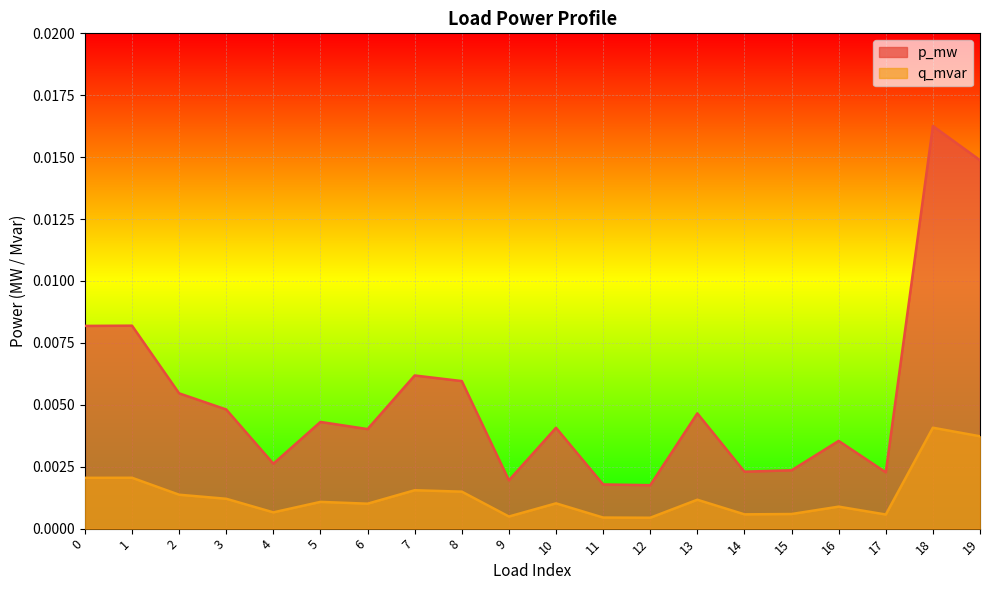

Rank the series by their maximum value, from lowest to highest.

q_mvar, p_mw